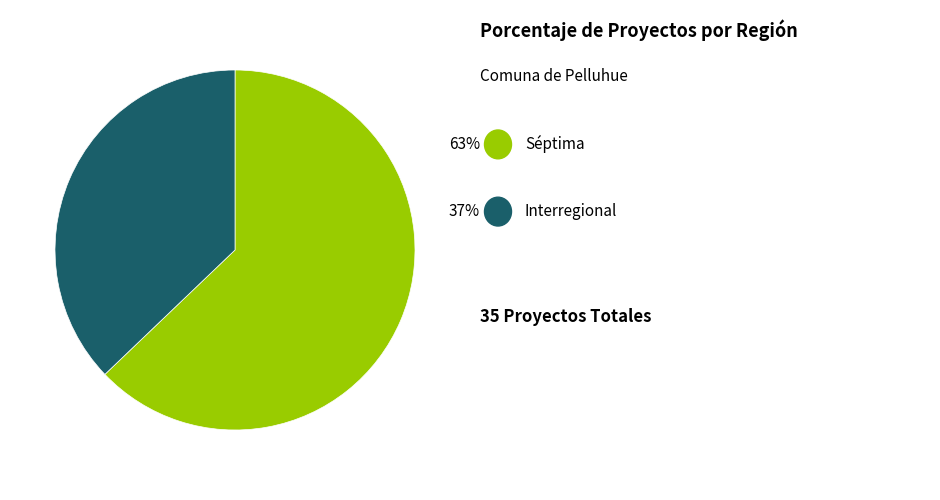

Is there any slice that represents more than half of the pie?

Yes